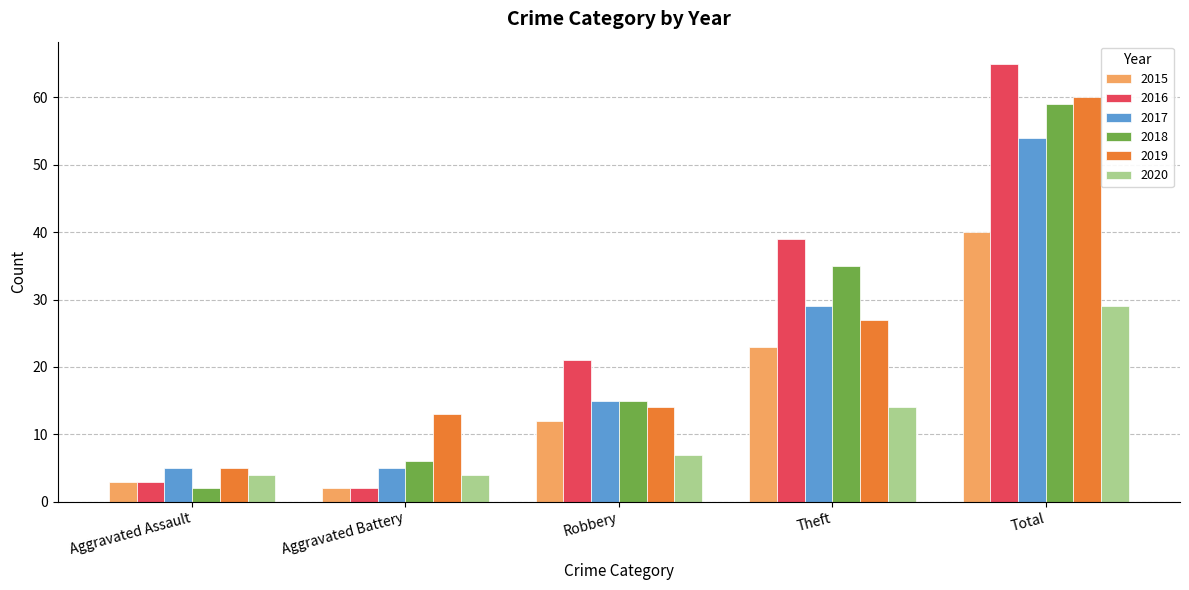

How many distinct data groups are displayed?

6